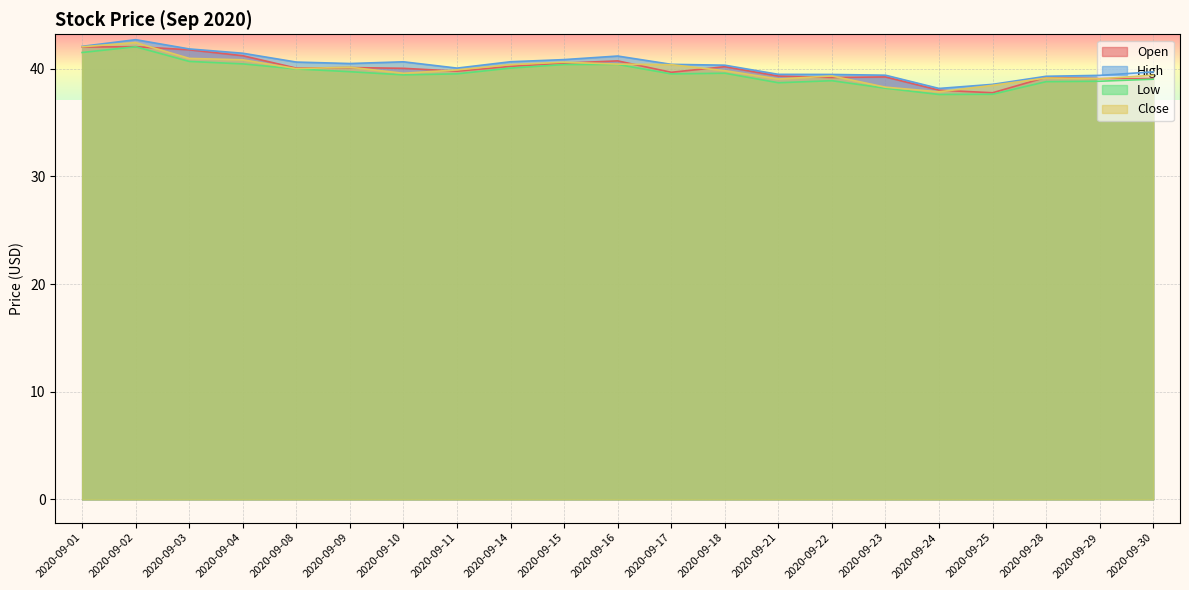

Which series has the largest range (max minus min)?

Close